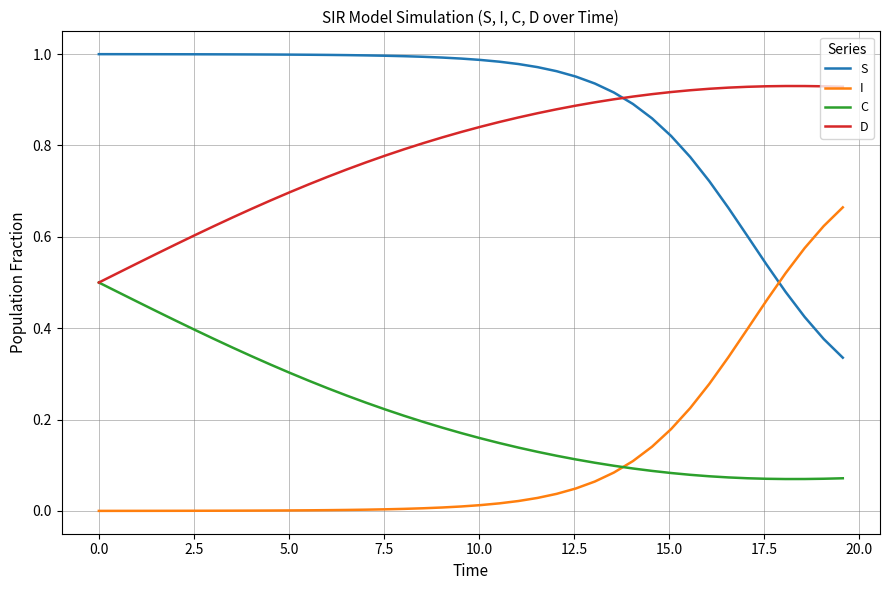

True or false: S and I cross at least once.

True